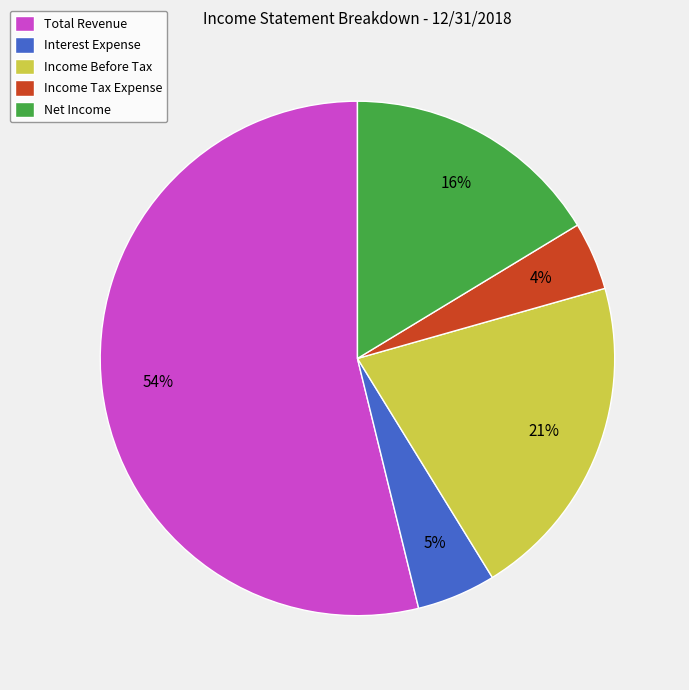

To the nearest percent, what is the average slice percentage?

20%